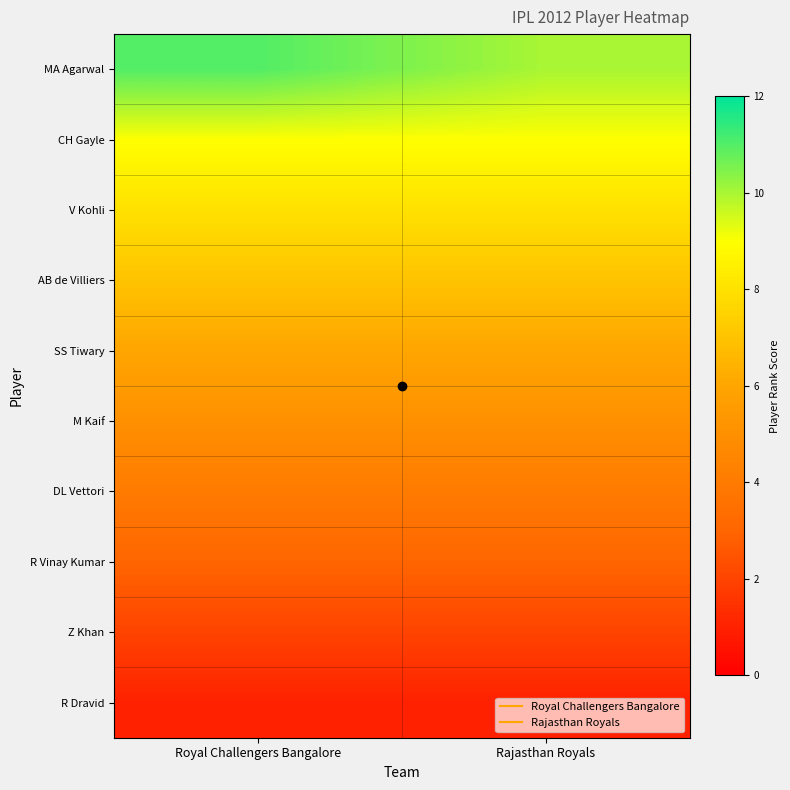

What is the total value across all series at Royal Challengers Bangalore?

56